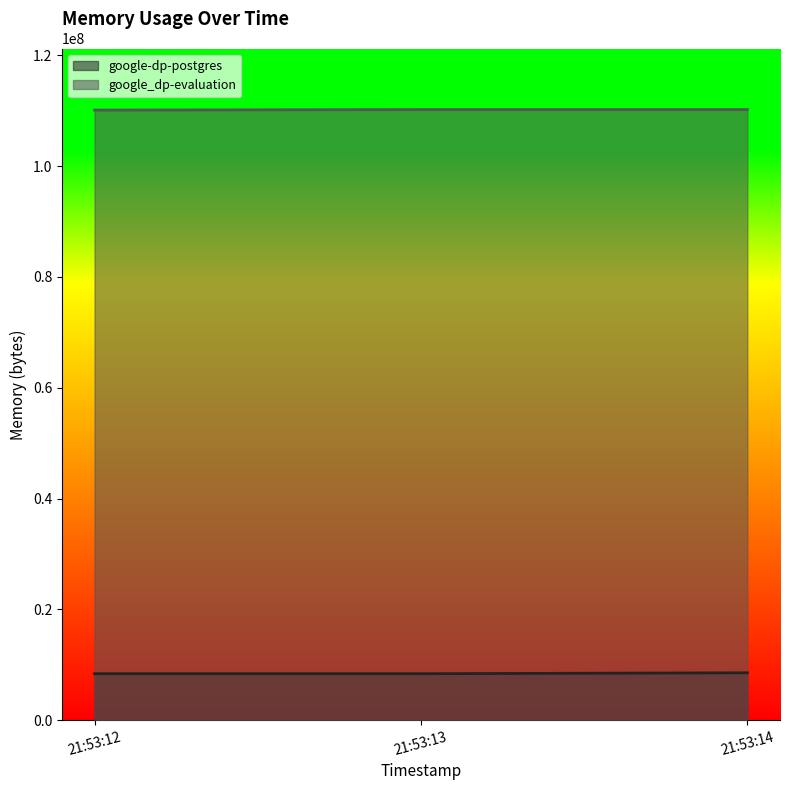

What is the minimum value shown in the chart?

8388608